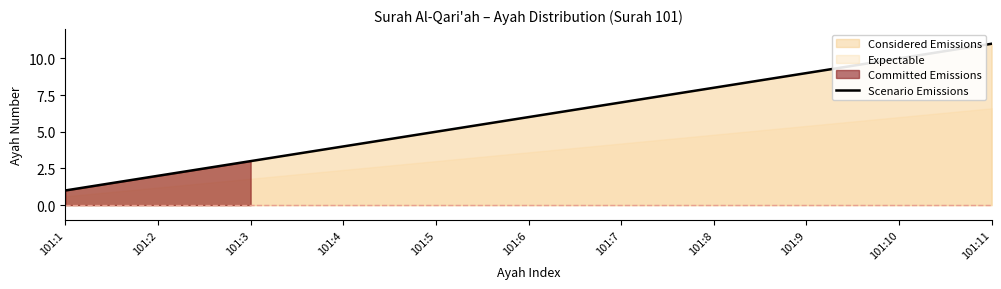

What is the average value?

6